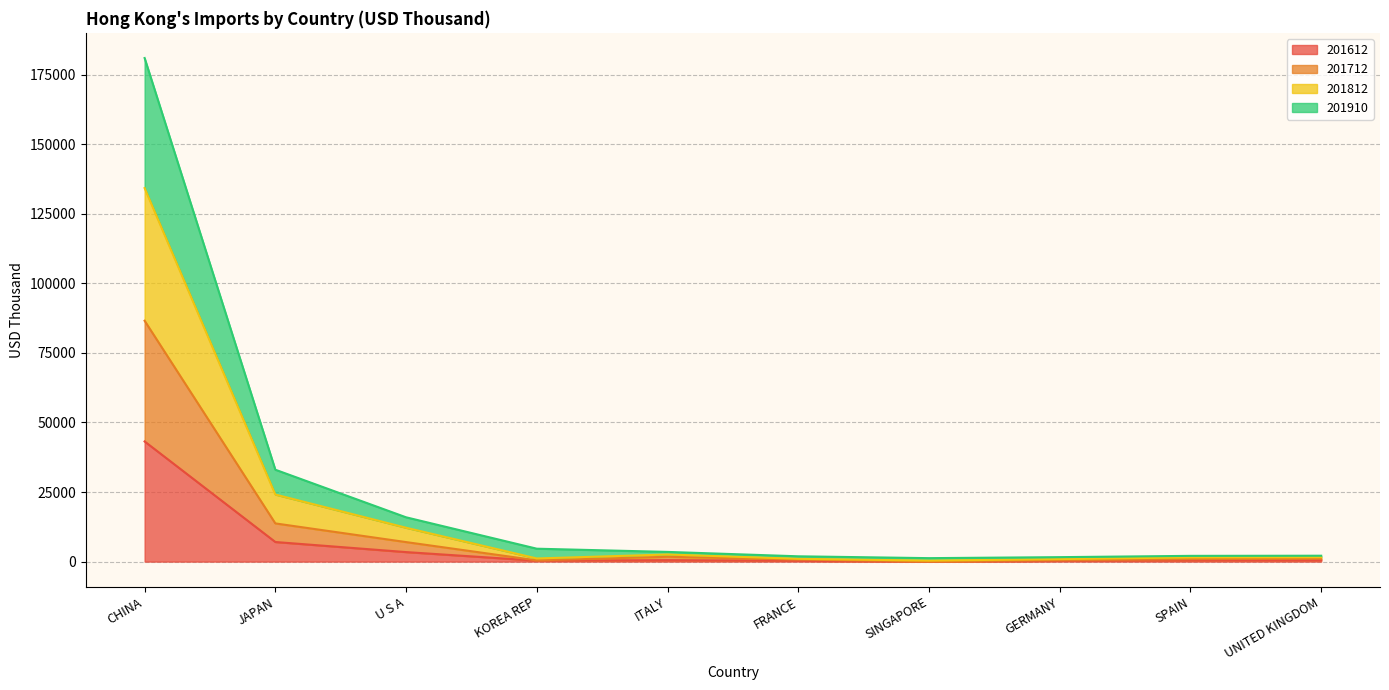

The 201612 series shows 498.0 at GERMANY. True or false?

False